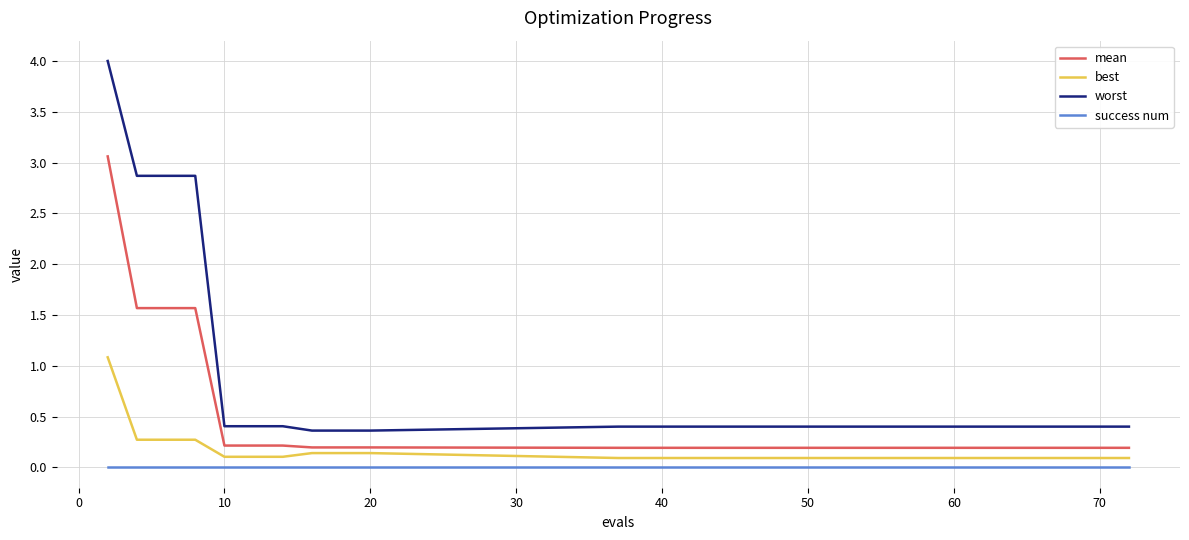

Which series has the largest range (max minus min)?

worst